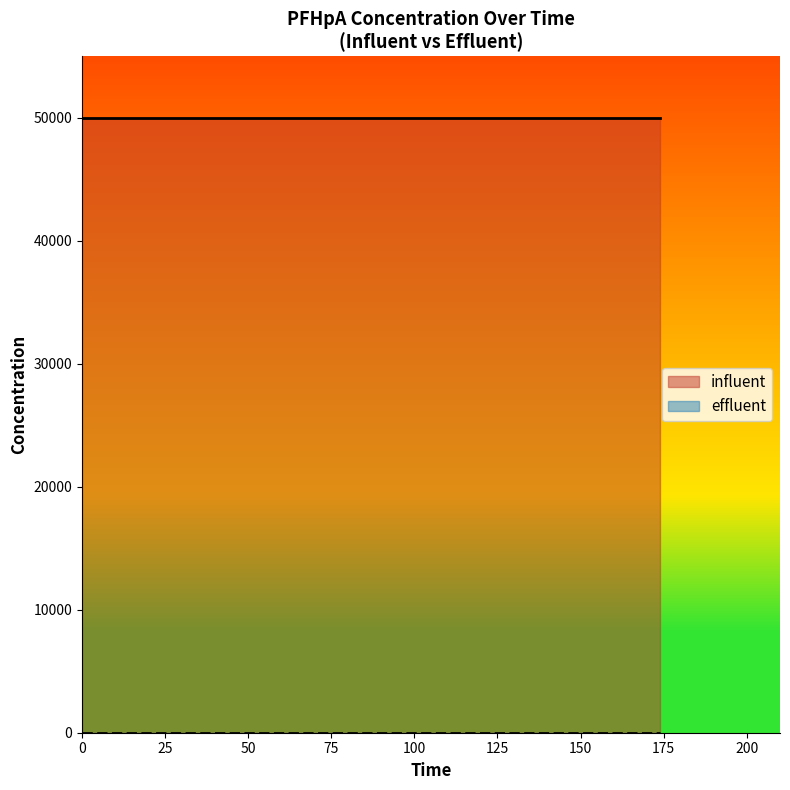

Is the value of effluent at 174 greater than the value of influent at 174?

No